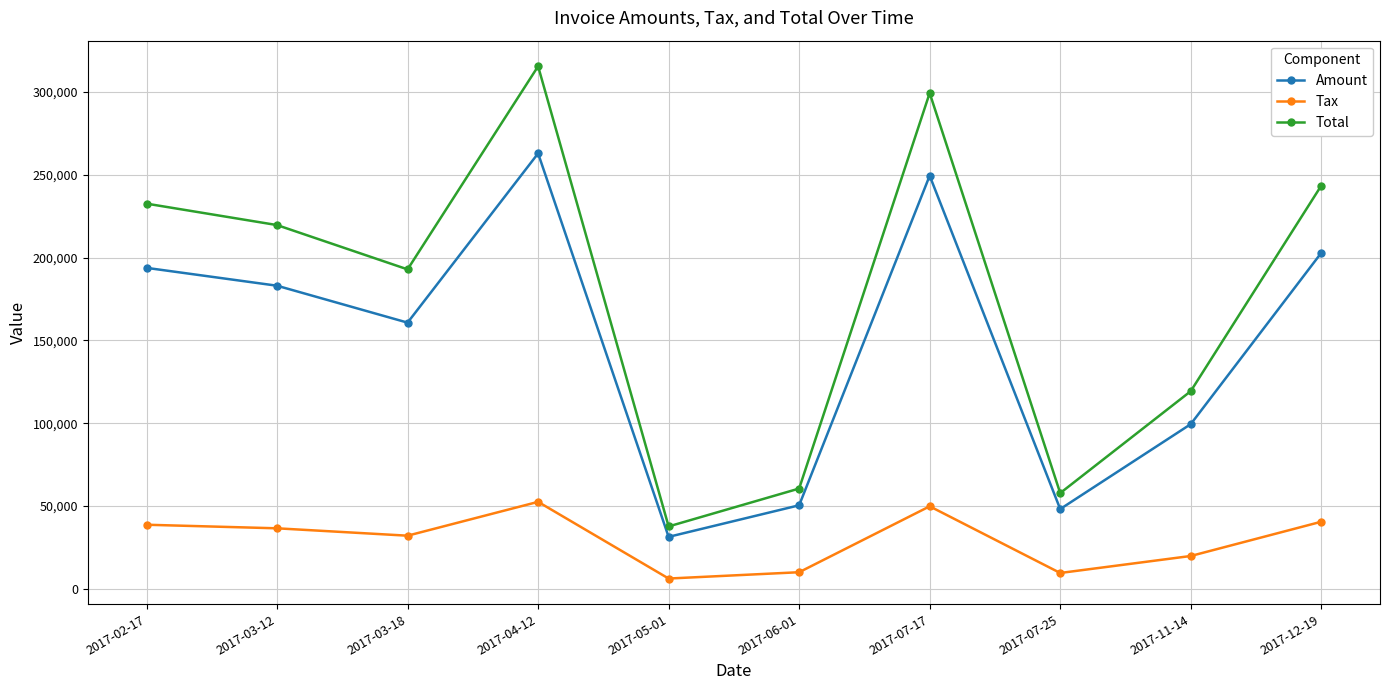

Where is the first local maximum for Total?

2017-04-12